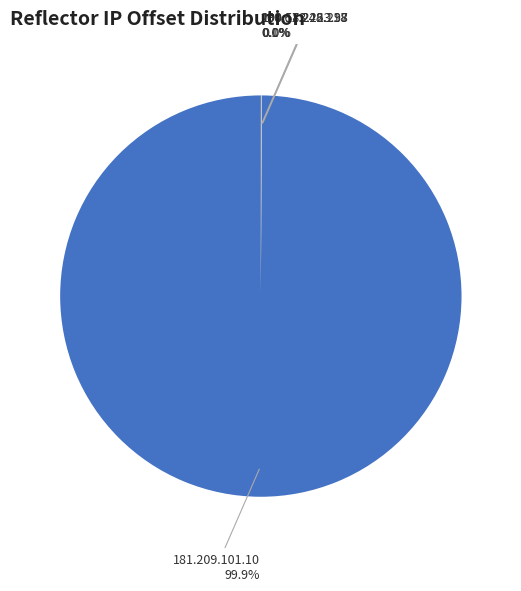

To the nearest percent, what is the difference between the largest and smallest slice percentages?

100%